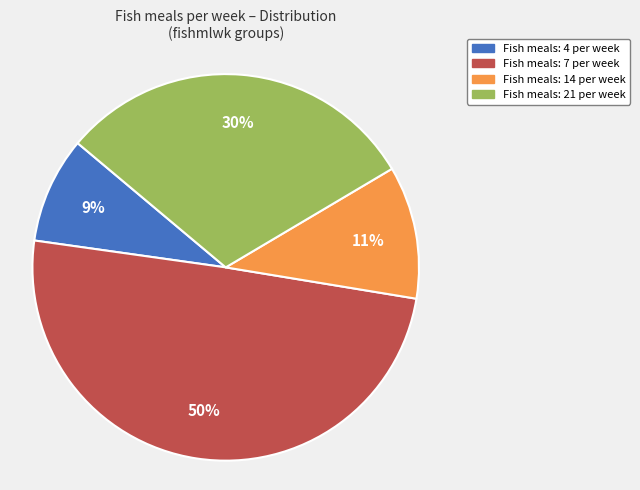

To the nearest percent, what is the difference between the largest and smallest slice percentages?

41%